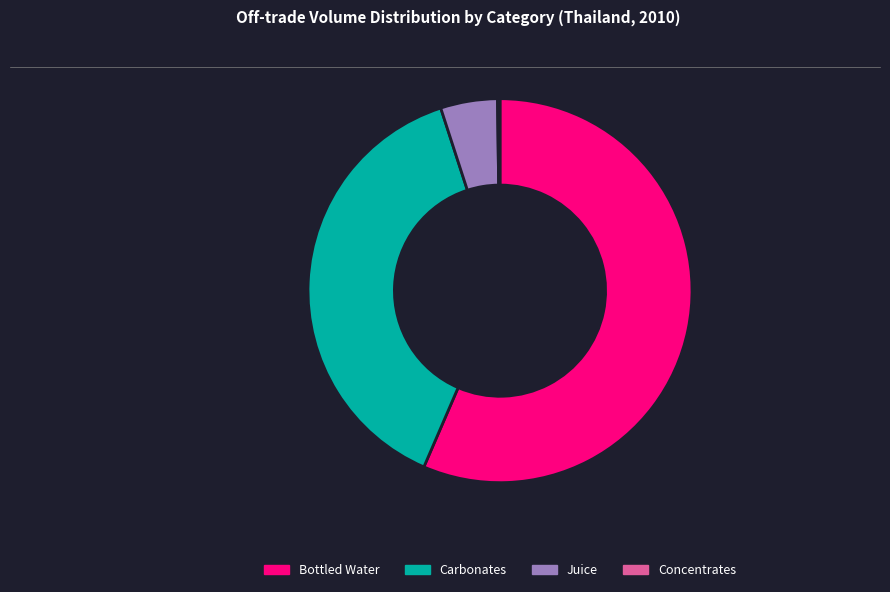

Which category accounts for the majority?

Bottled Water